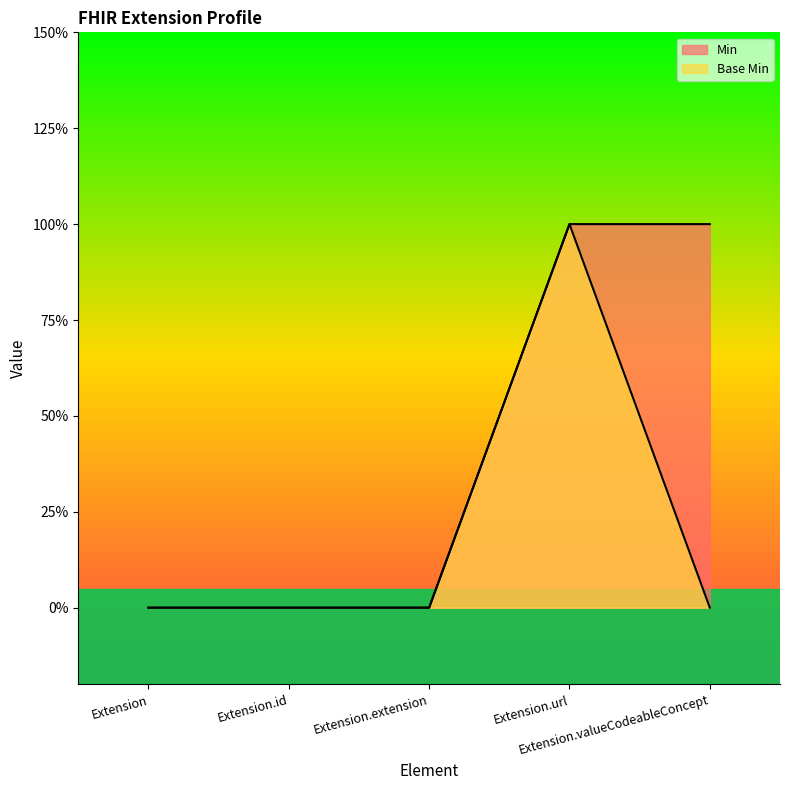

True or false: Min has more than 2 interior local peaks.

False